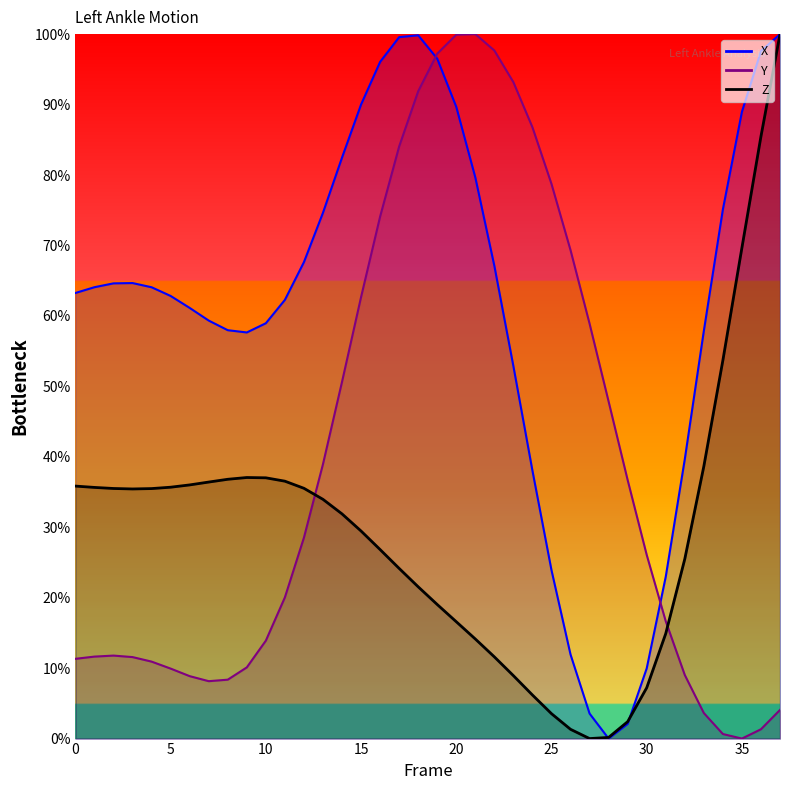

What is the average value of the Y series?

39.3